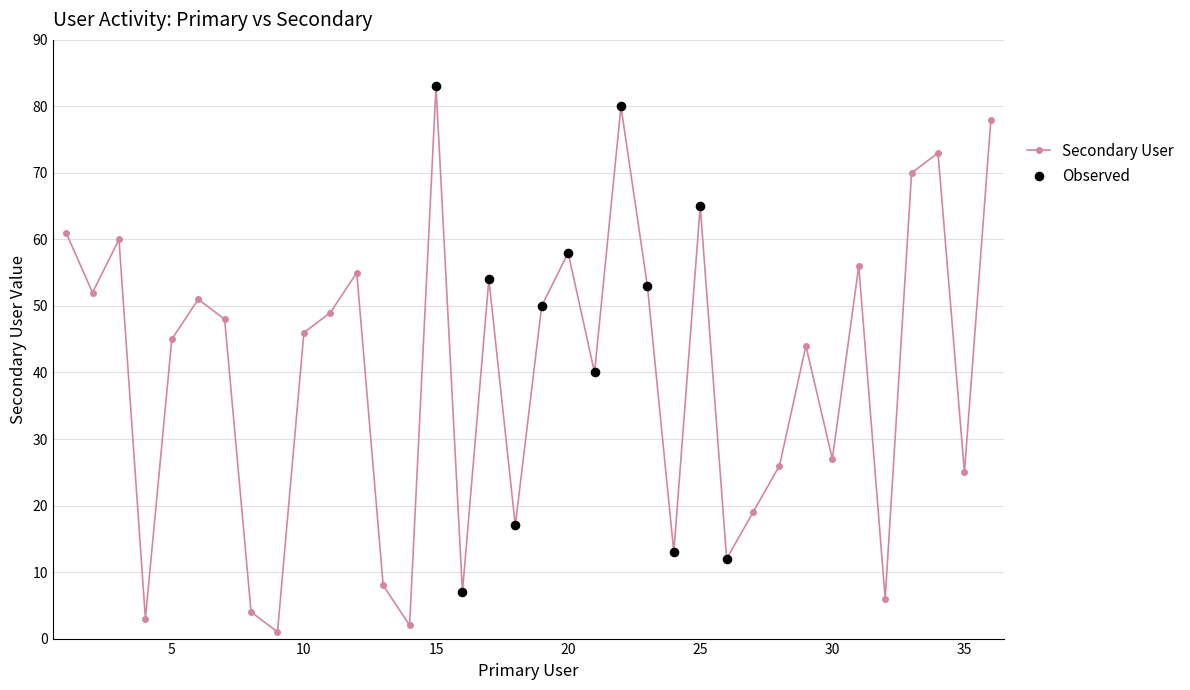

What is the average value?

40